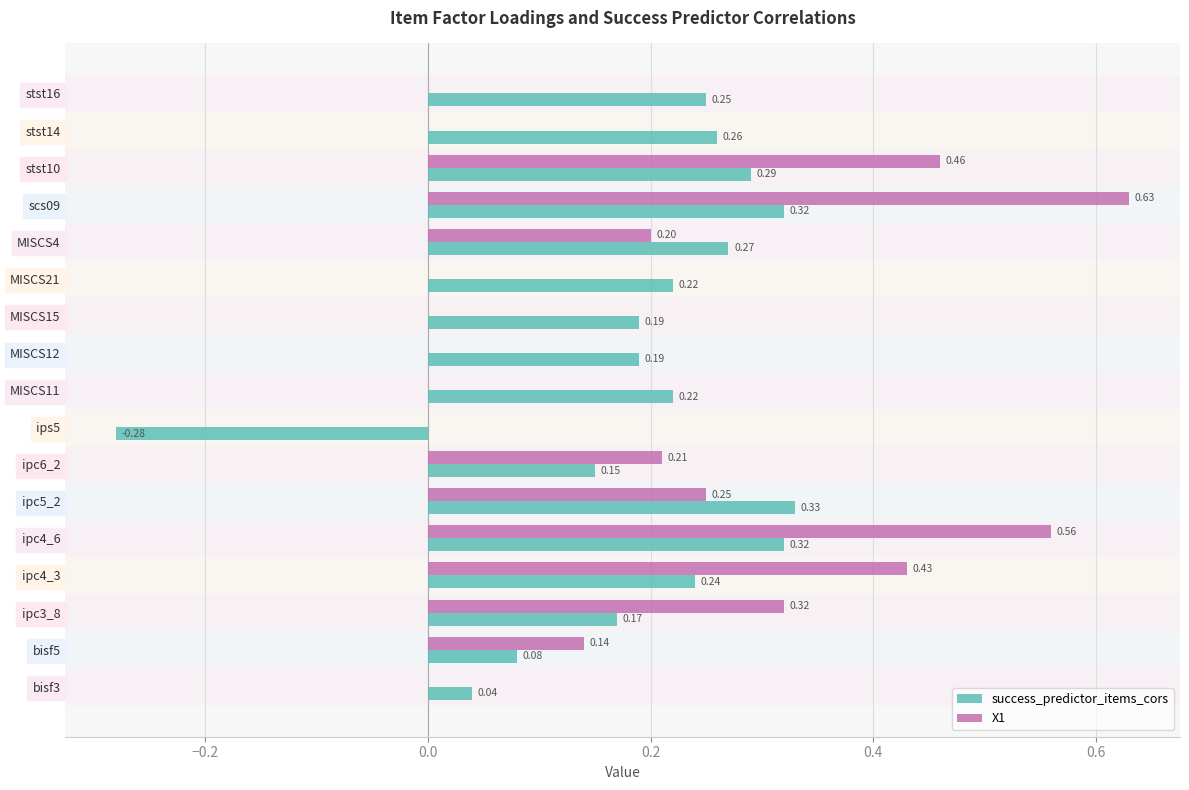

What is the sum of all success_predictor_items_cors values?

3.3